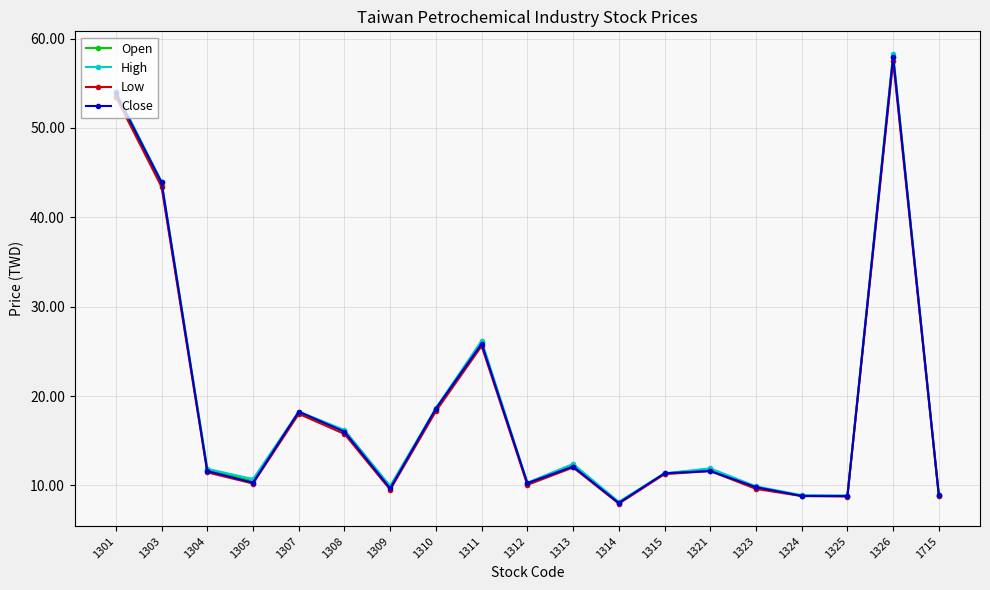

How many categories are shown in the chart?

19